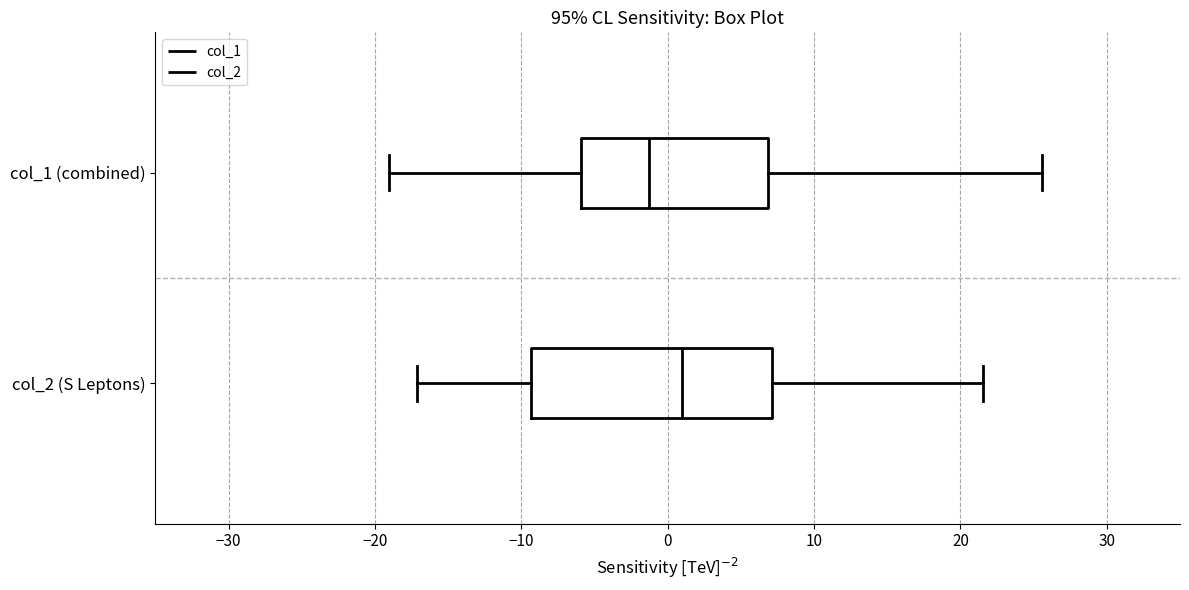

Reading bottom to top, transcribe this box plot: for each box, give where its median line is, the range the box spans, and where its two whiskers end, as read against the x-axis. The values are not printed on the chart, so give them approximately, as read against the axis.

col_2 (S Leptons): median 1, box -9 to 7, whiskers -17 to 22
col_1 (combined): median -1, box -6 to 7, whiskers -19 to 26